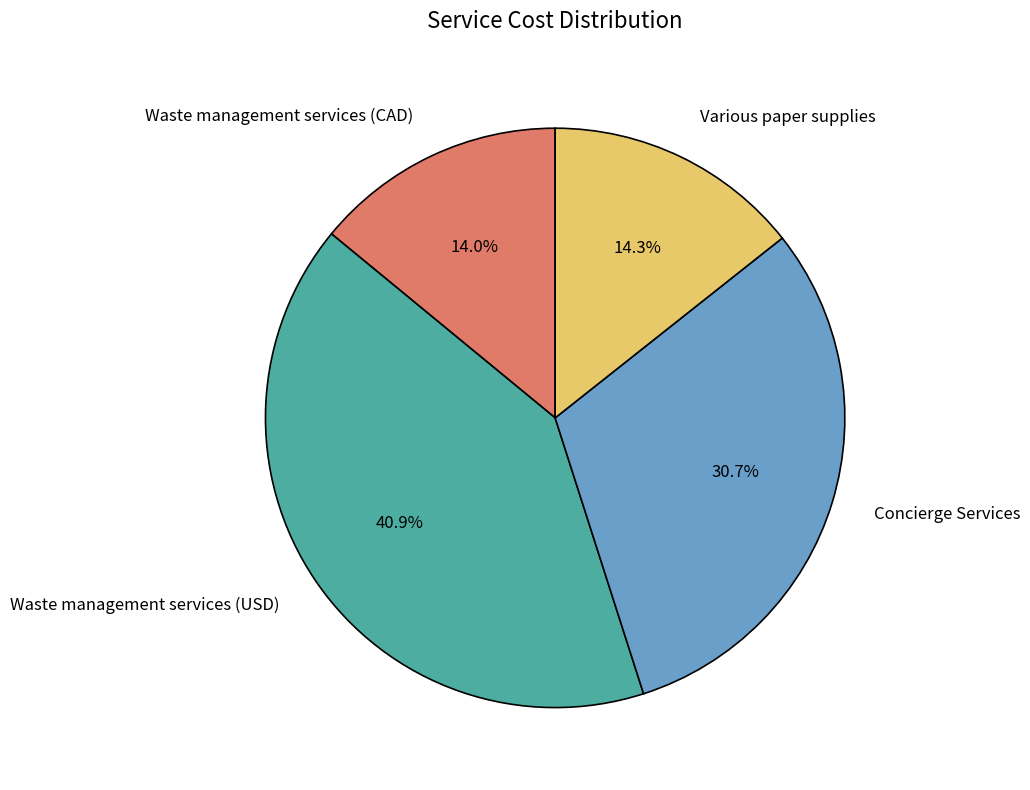

Is there any slice that represents more than half of the pie?

No